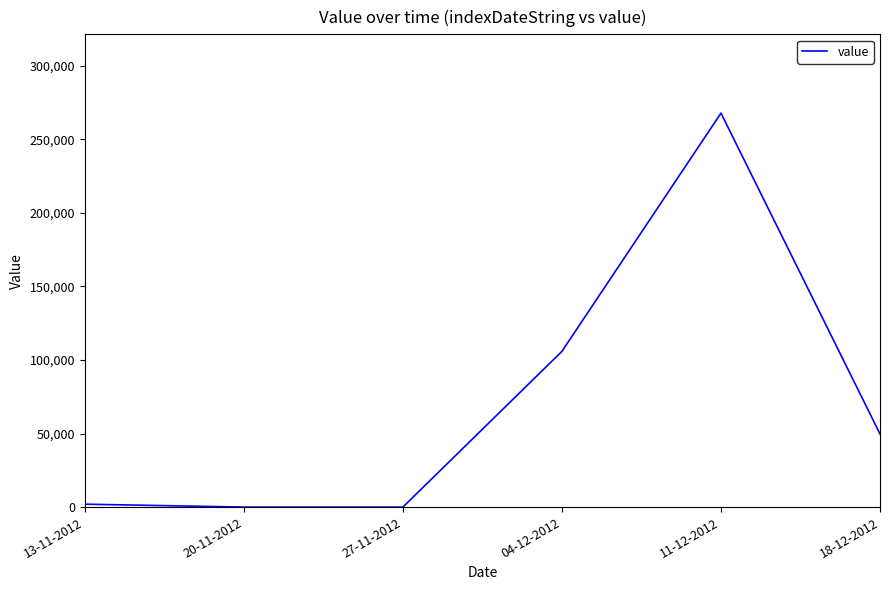

What is the difference between the values at 11-12-2012 and 04-12-2012?

161933